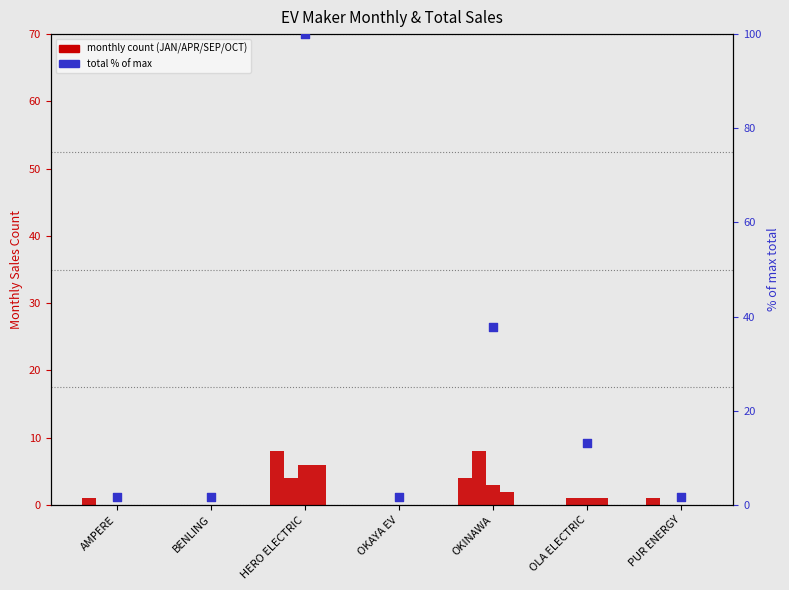

Which series contains the lowest Y value?

JAN